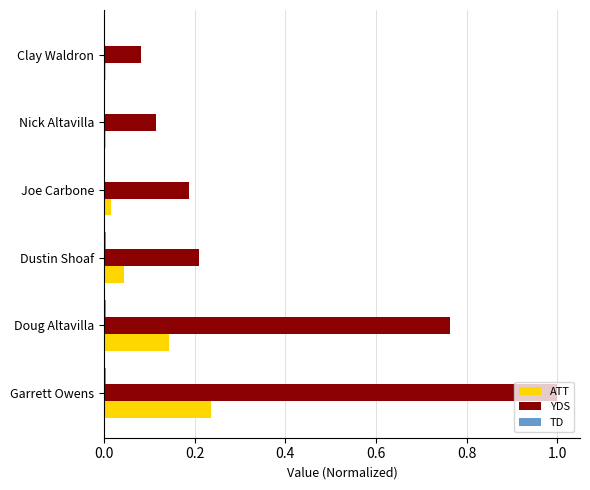

How many series are shown in this chart?

3